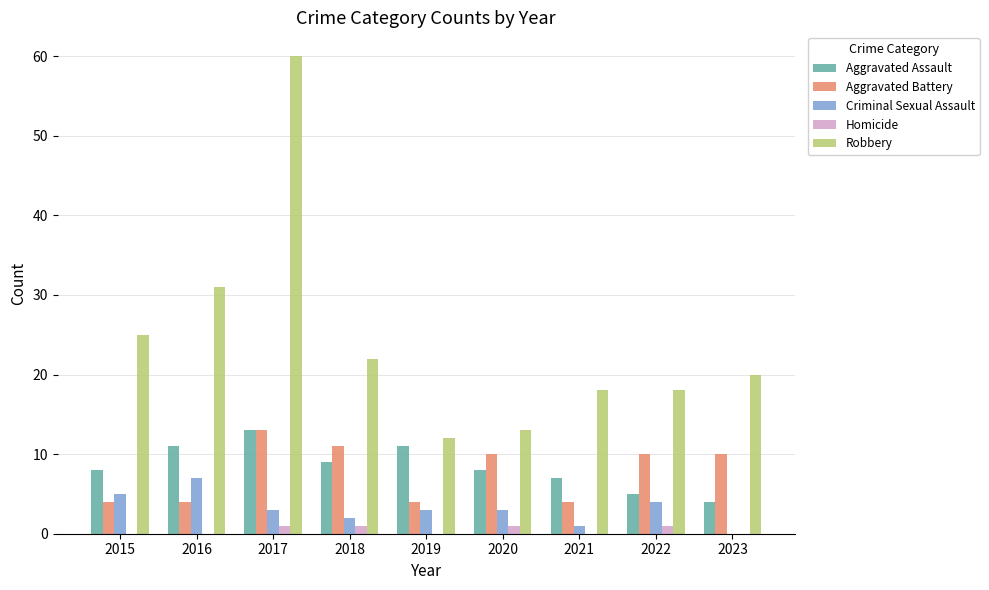

How many groups of bars are there?

9